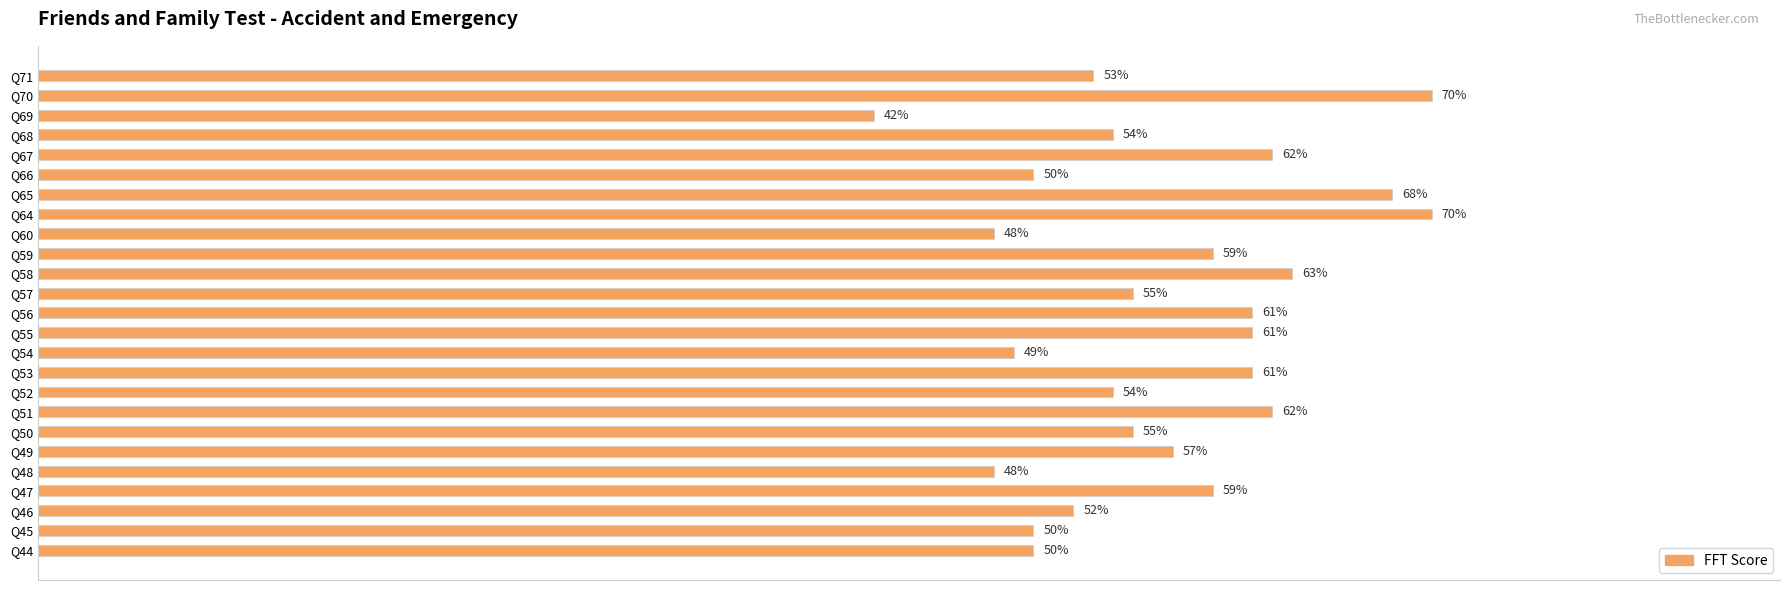

Which category has the lowest value across all series?

Q69